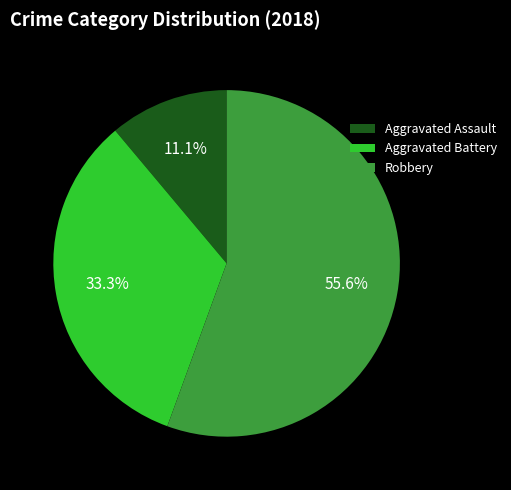

Rank the categories by value from highest to lowest.

Robbery, Aggravated Battery, Aggravated Assault